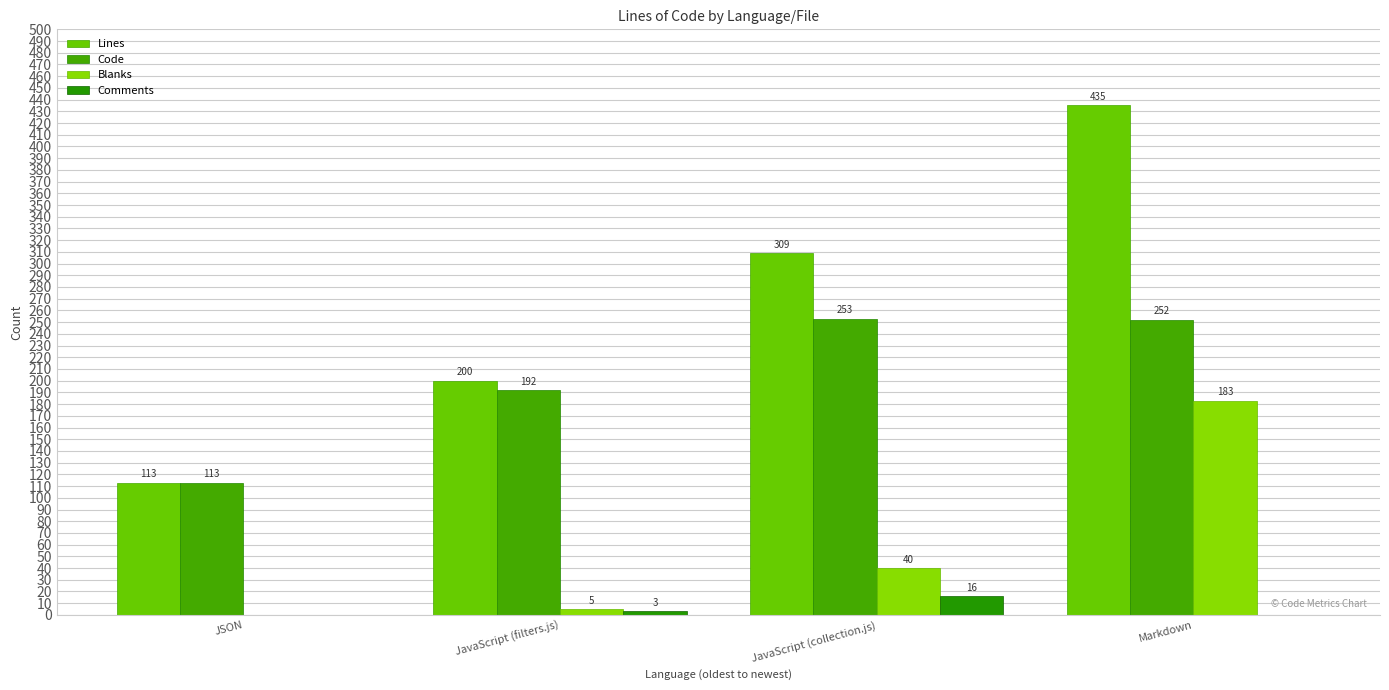

At which label does Code first exceed 252?

JavaScript (collection.js)